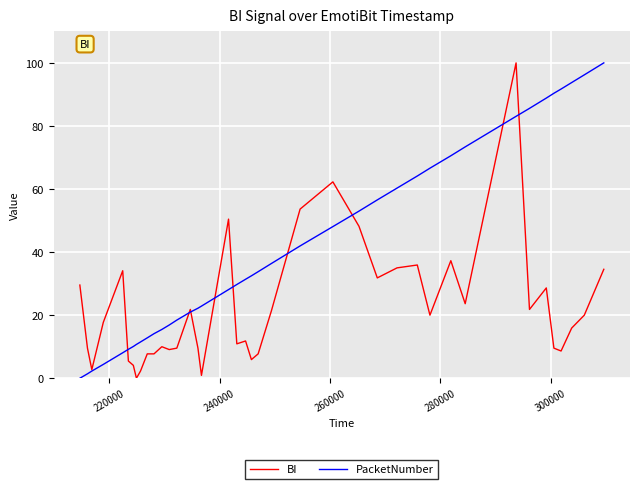

What is the maximum value for PacketNumber?

100.0